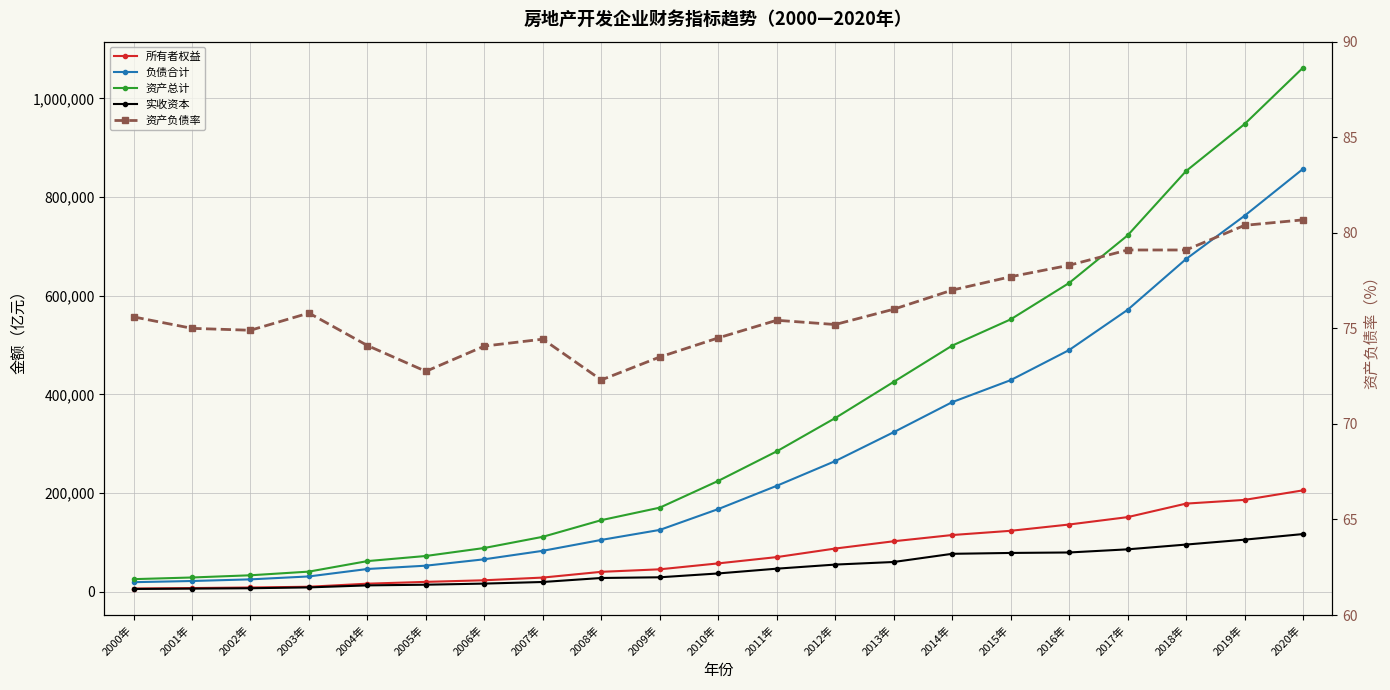

What position from the left is 2010年?

11